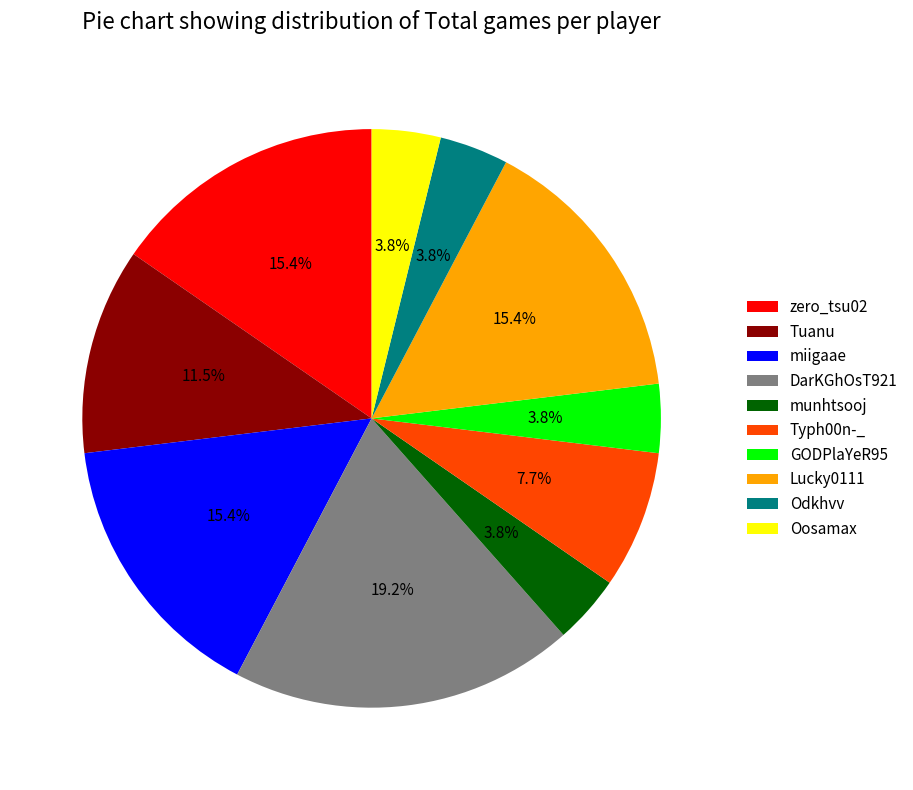

How many segments does this pie chart have?

10